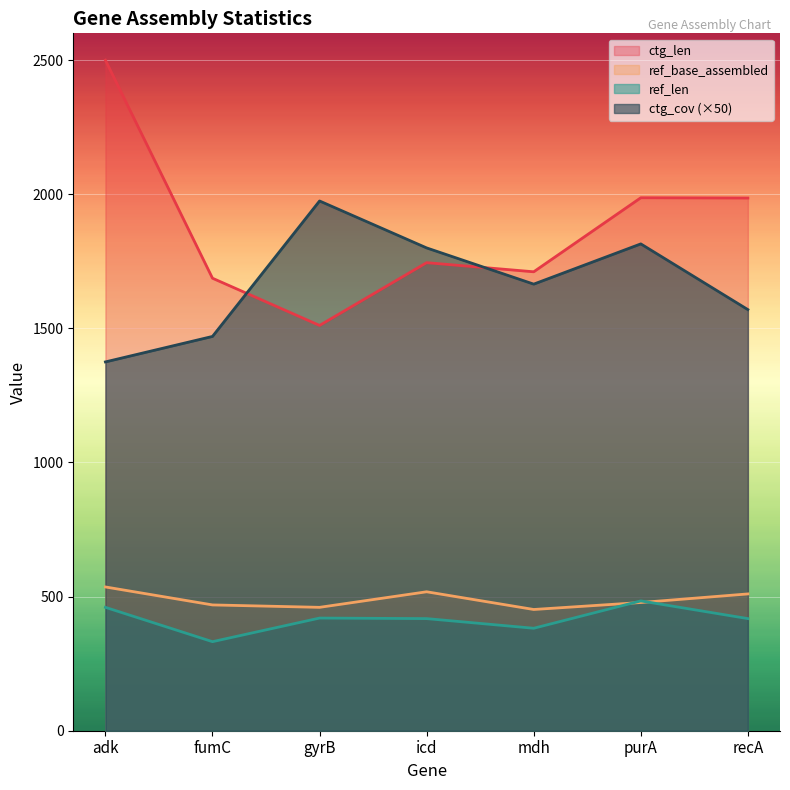

What are all the series names shown in the legend?

ctg_len, ref_base_assembled, ref_len, ctg_cov (×50)